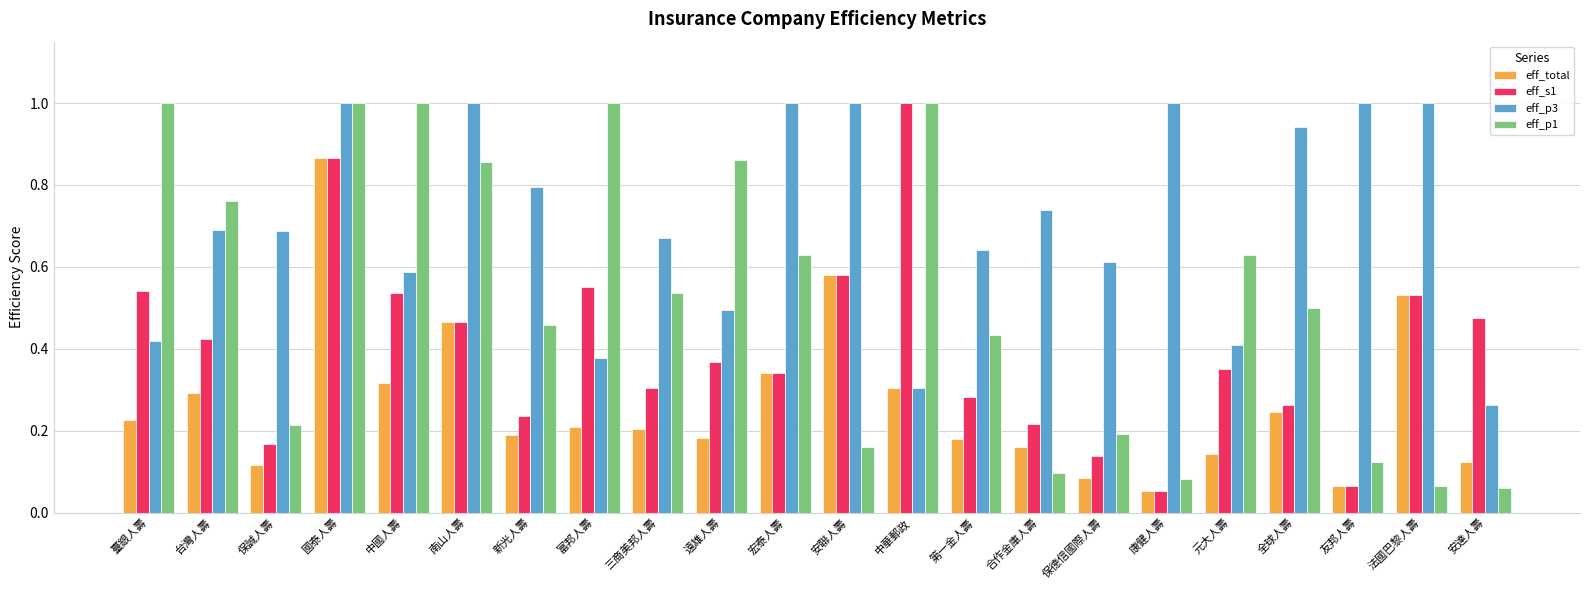

Are the bars horizontal?

No